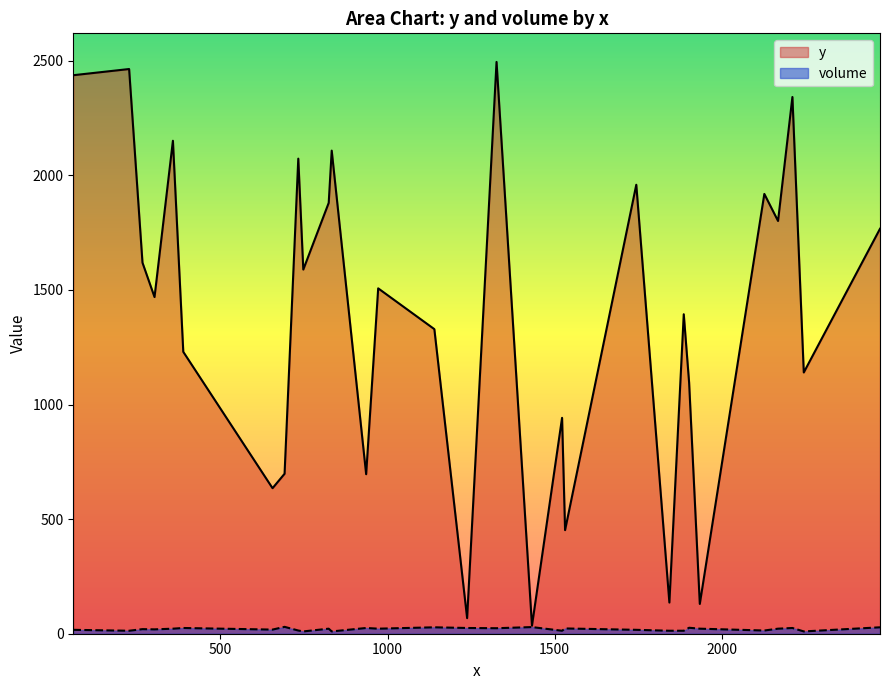

Reading right to left, what are all the values shown in this chart?

y: 1767	1140	2342	1801	1919	130	1096	1394	136	1959	452	942	35	2495	68	1329	1507	696	2108	1880	1589	2073	698	635	1230	2151	1469	1619	2464	2437
volume: 28	10	25	22	14	22	26	13	13	17	23	13	29	24	25	28	22	25	10	22	10	14	30	18	25	22	19	20	13	17